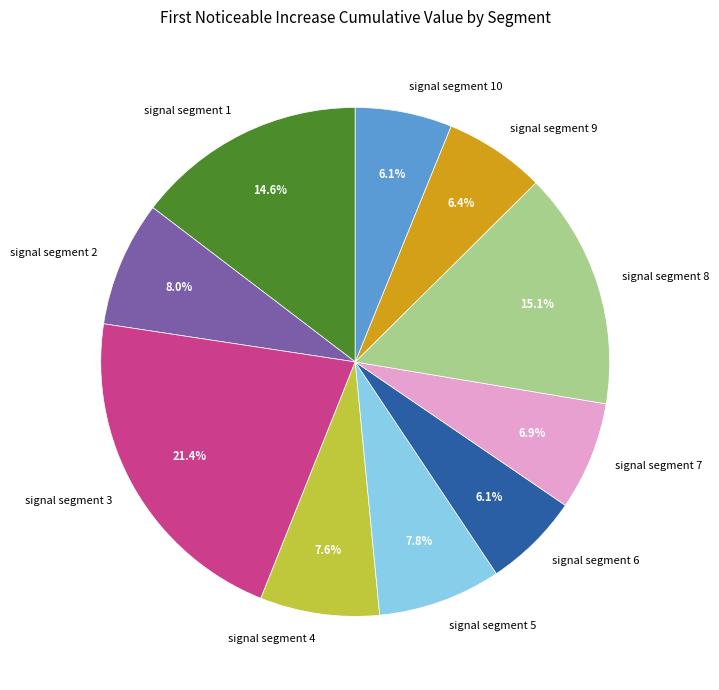

Is there any slice that represents more than half of the pie?

No